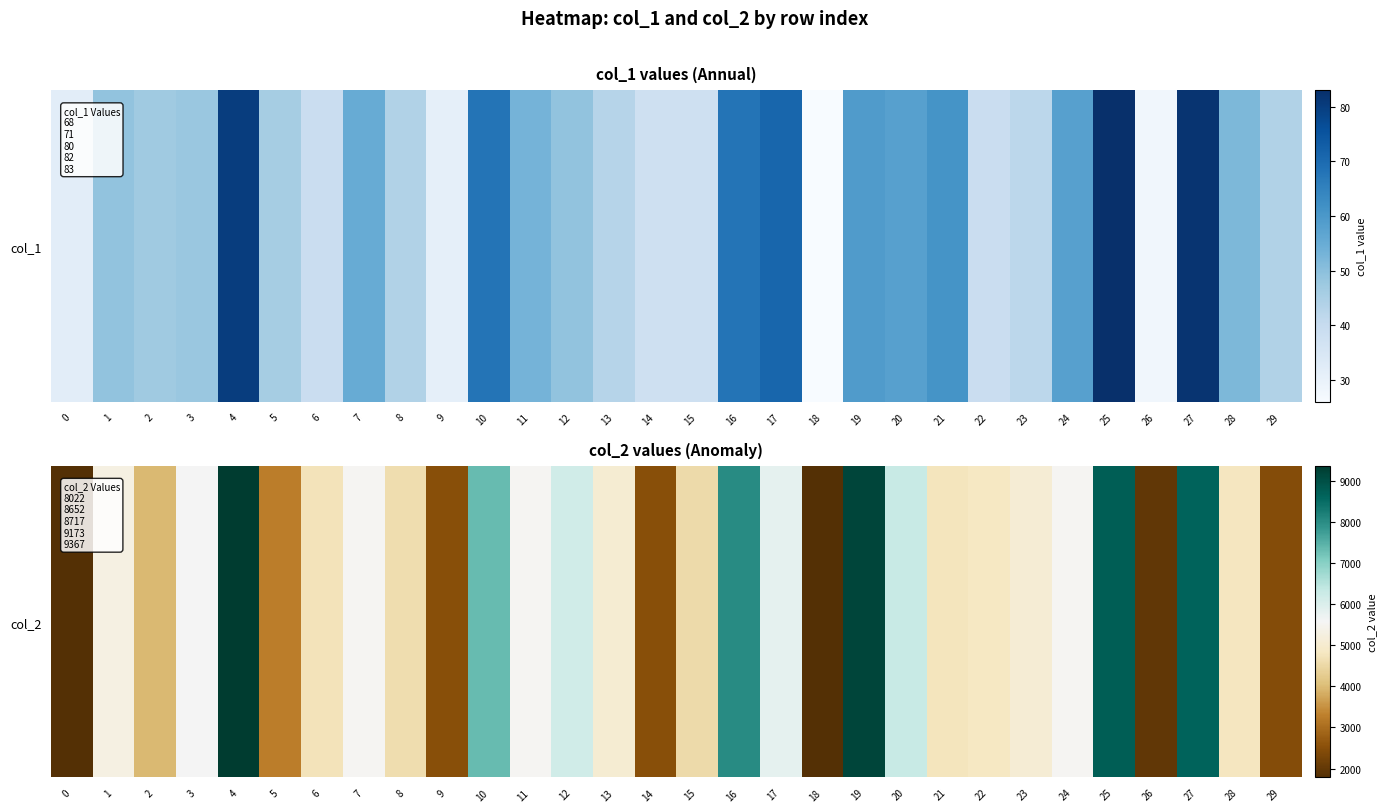

What is the smallest value displayed?

1783